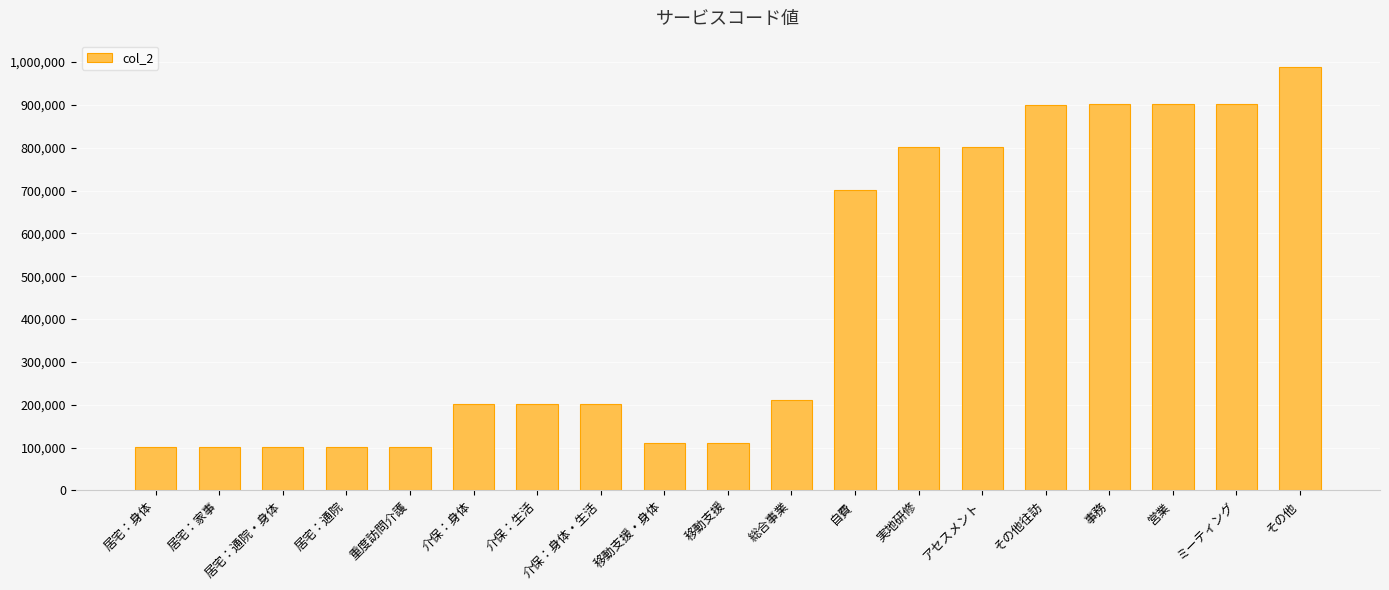

What is the label of the 3rd bar from the left?

居宅：通院・身体